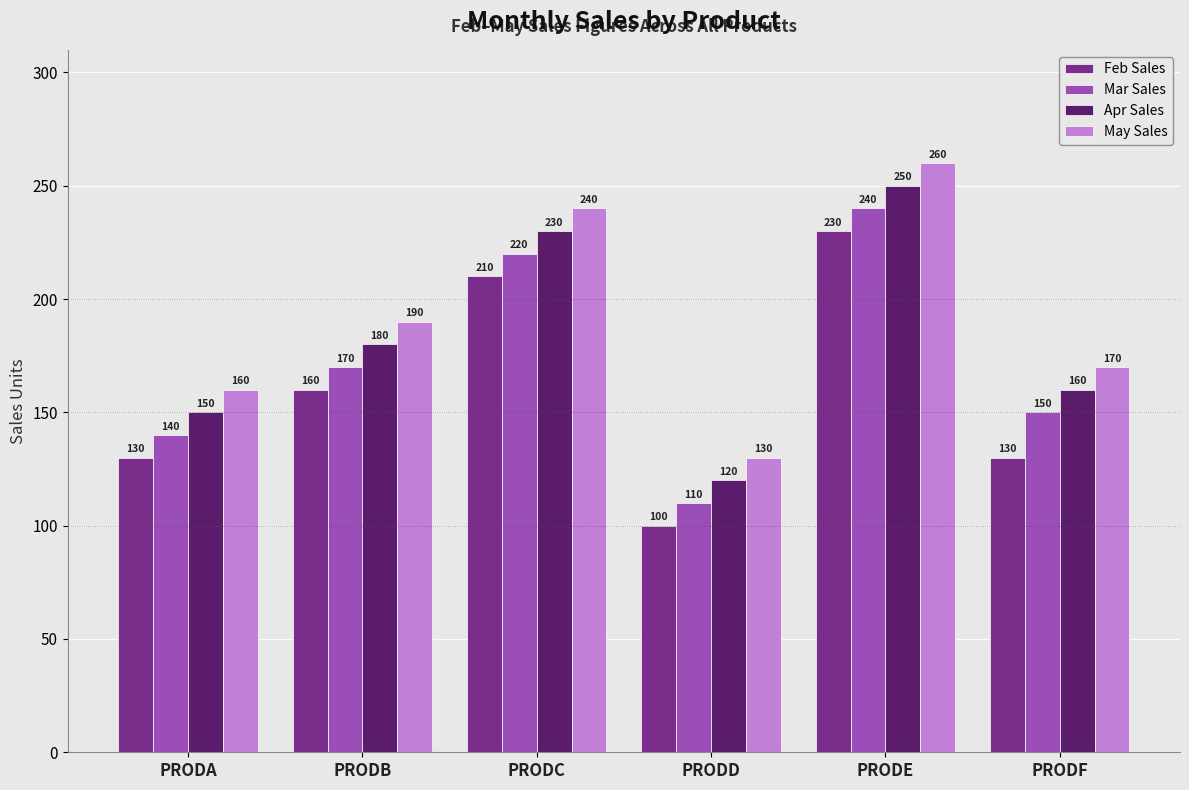

At PRODD, list the series in order from smallest to largest.

Feb Sales, Mar Sales, Apr Sales, May Sales